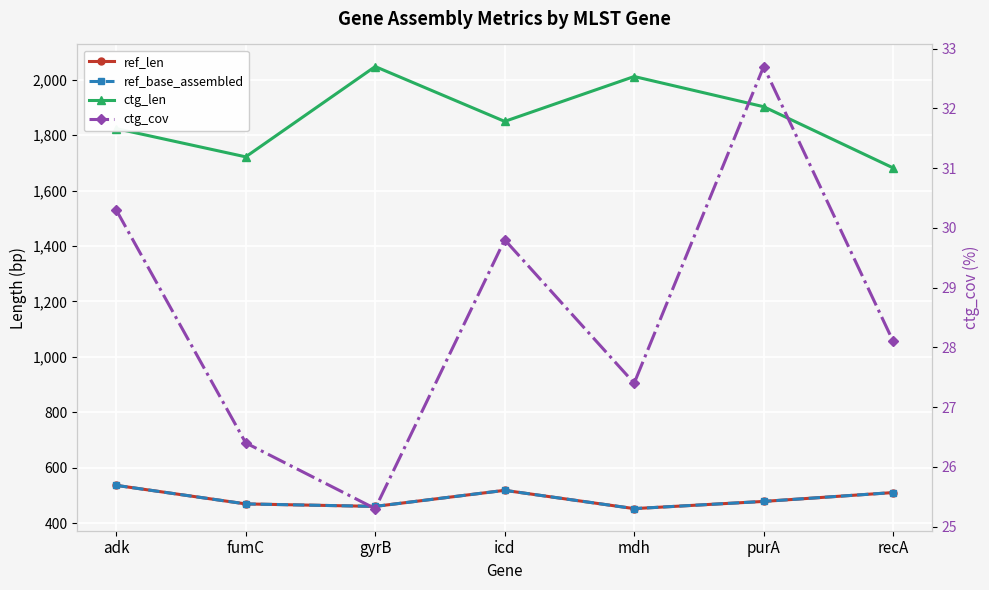

Does the chart display data point markers on the line(s)?

Yes